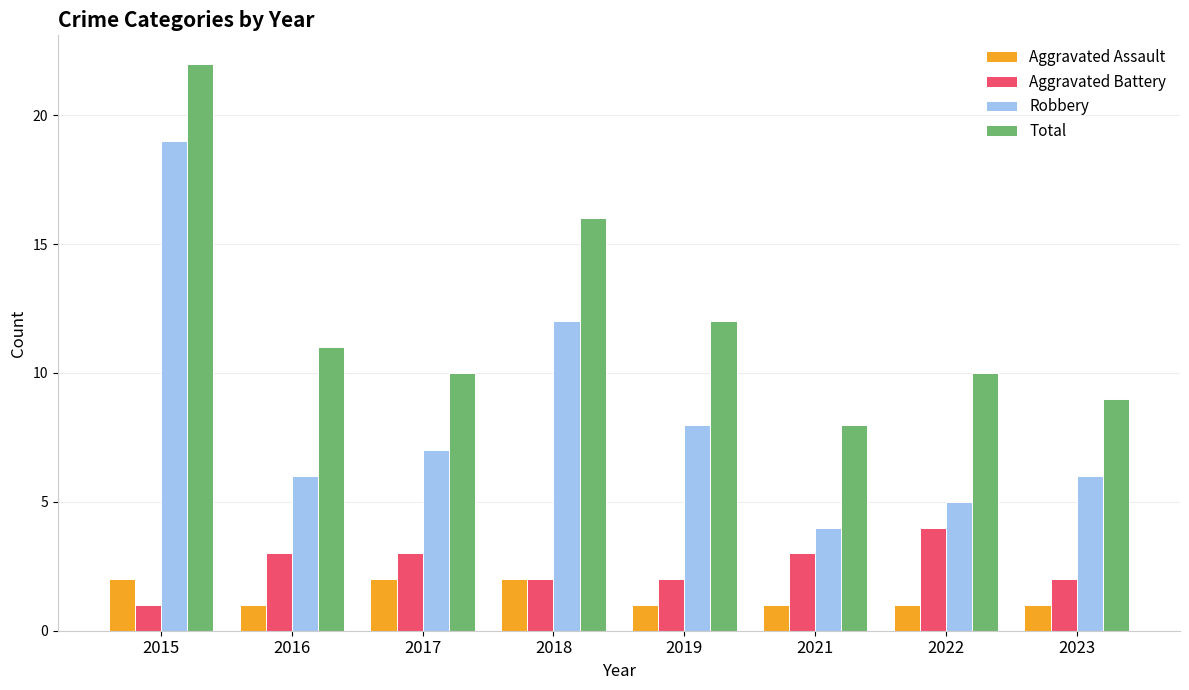

The value of Total at 2022 is 3. True or false?

False